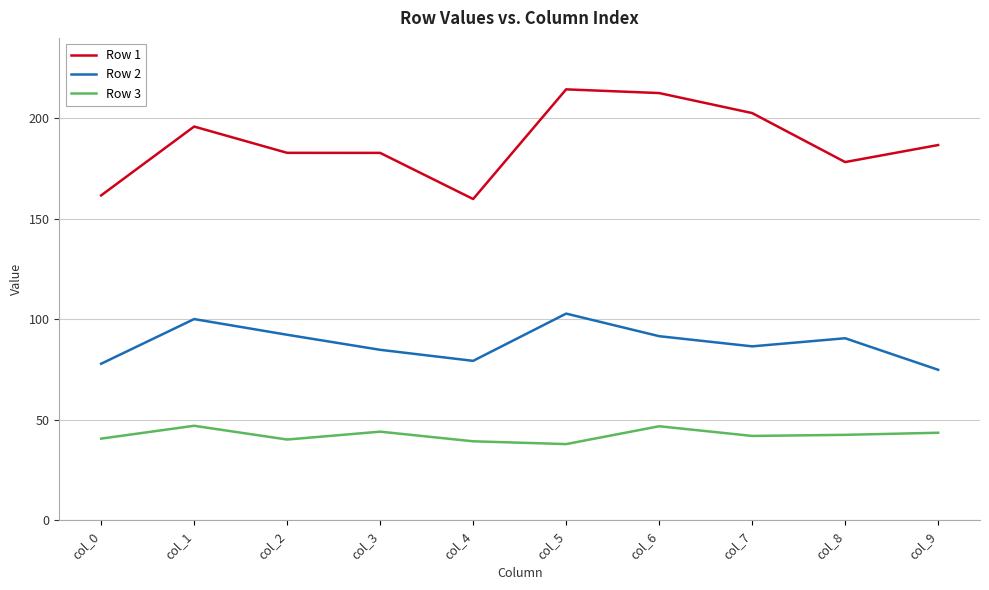

At which label does Row 2 reach its minimum?

col_9